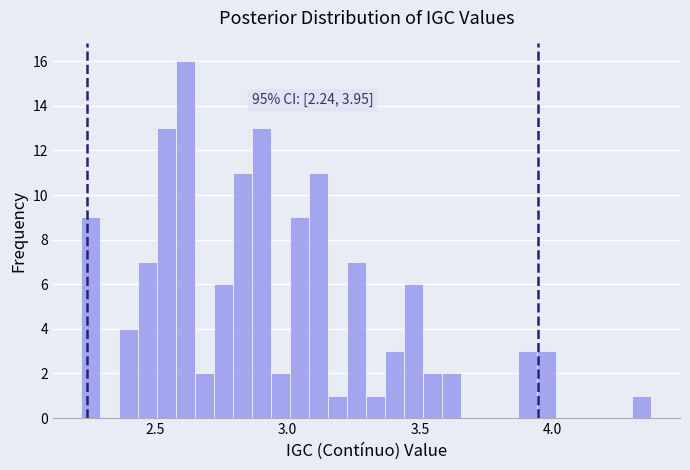

Around what value on the x-axis is the tallest bar? Give the approximate position of its centre, as read against the axis.

2.60